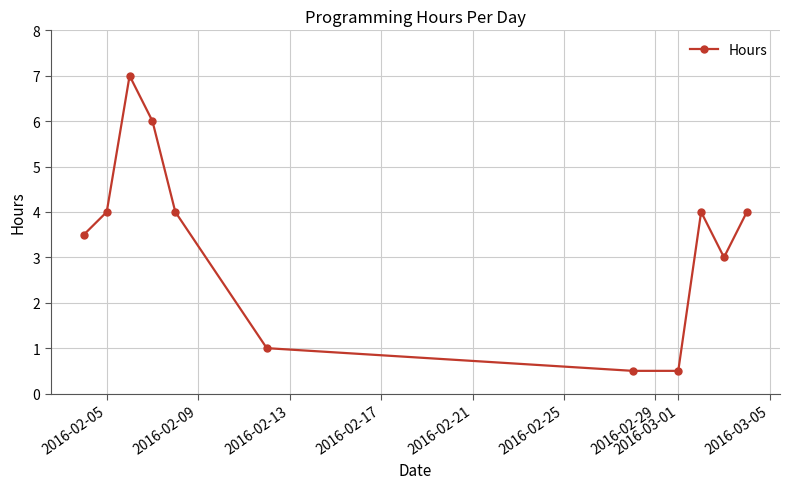

What is the sum of all values?

37.5